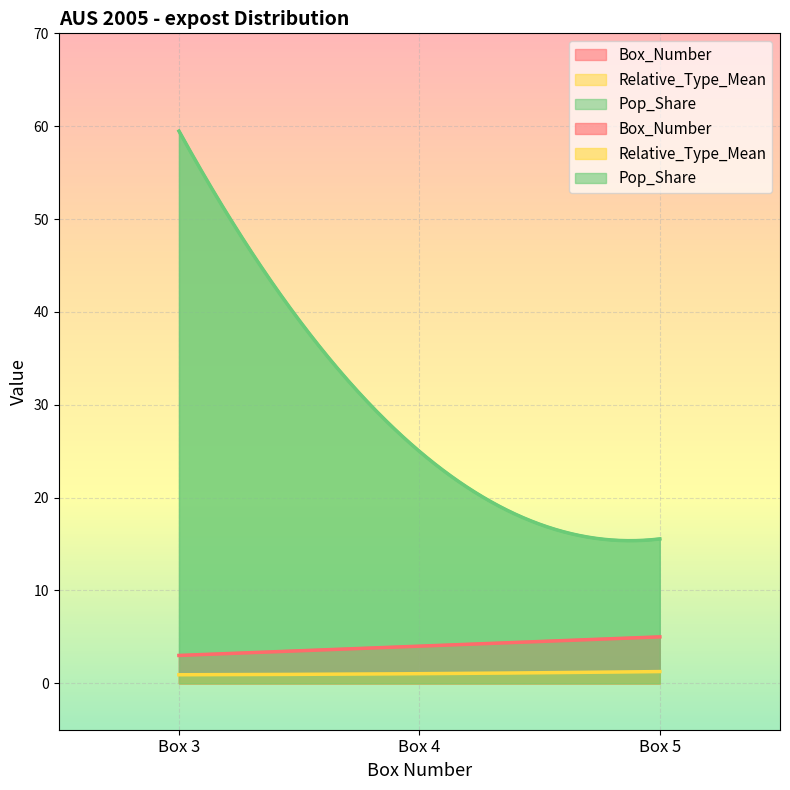

What is the difference between the Relative_Type_Mean values at Box 5 and Box 3?

0.3